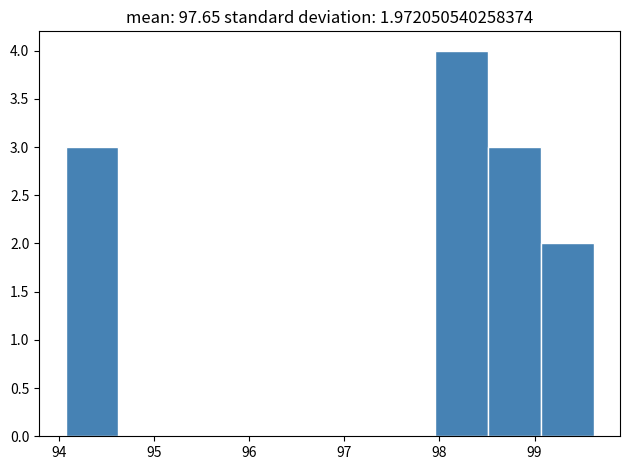

Reading left to right, list every bar in this chart as the range it spans on the x-axis followed by its height. Neither the bar edges nor the heights are printed on the chart, so give them approximately, as read against the axes.

94.1 to 94.6: 3
94.6 to 95.2: 0
95.2 to 95.7: 0
95.7 to 96.3: 0
96.3 to 96.8: 0
96.8 to 97.4: 0
97.4 to 98.0: 0
98.0 to 98.5: 4
98.5 to 99.1: 3
99.1 to 99.6: 2